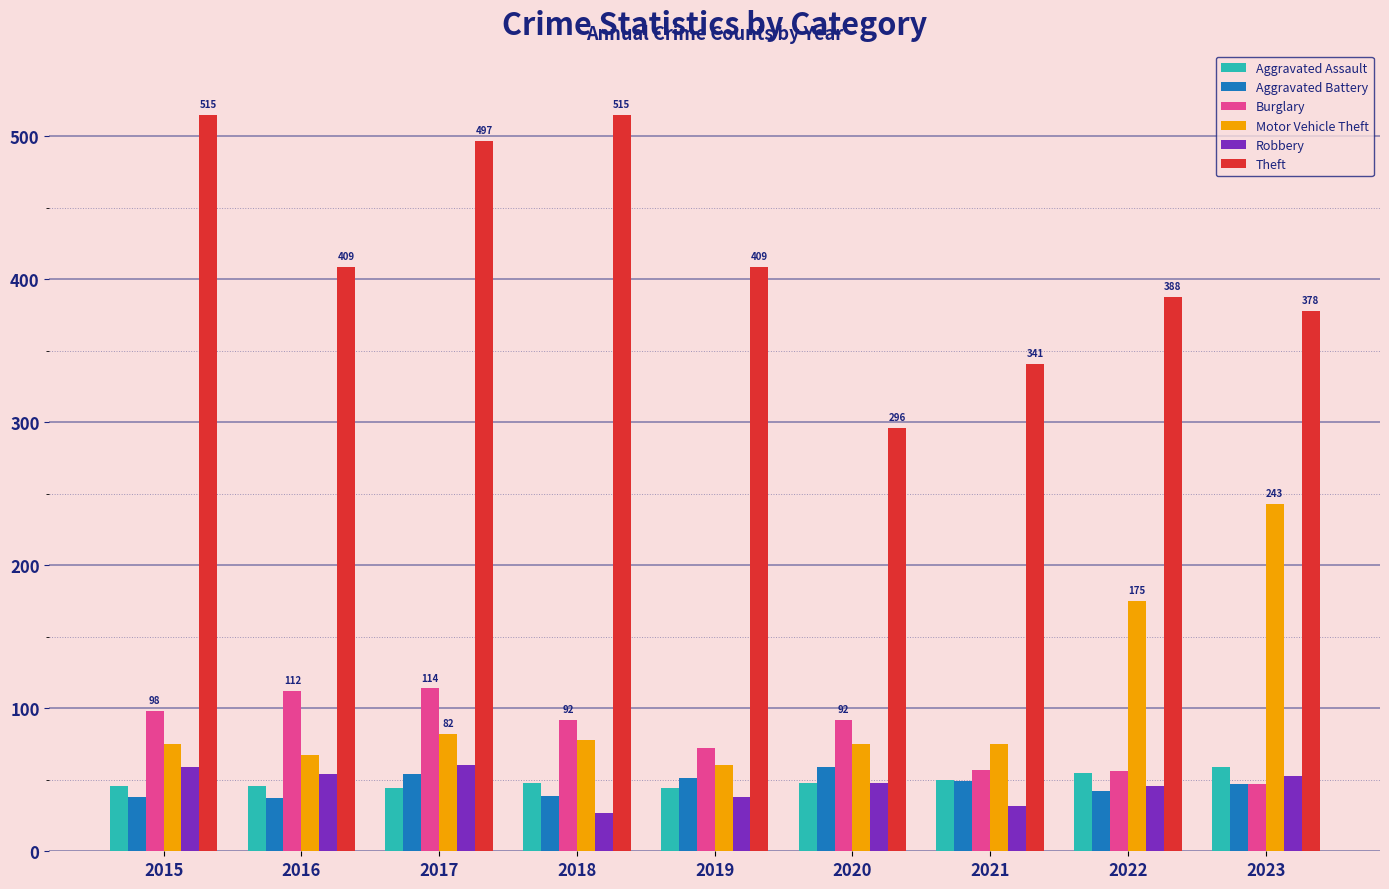

Which label corresponds to the smallest value in the chart?

2018